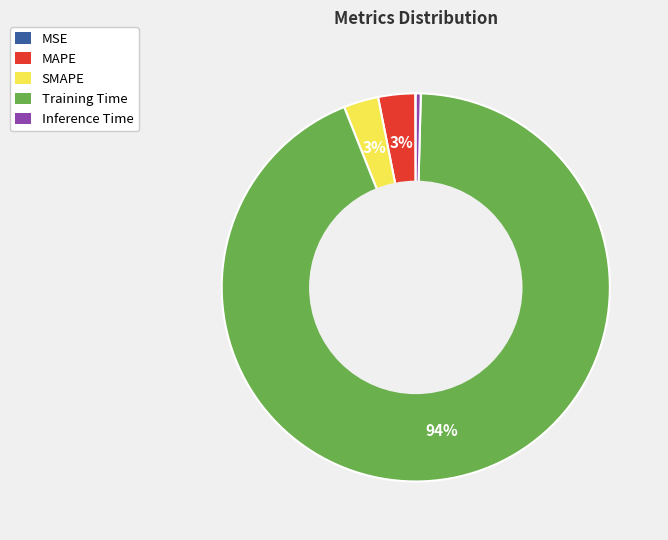

Which slice is the largest?

Training Time